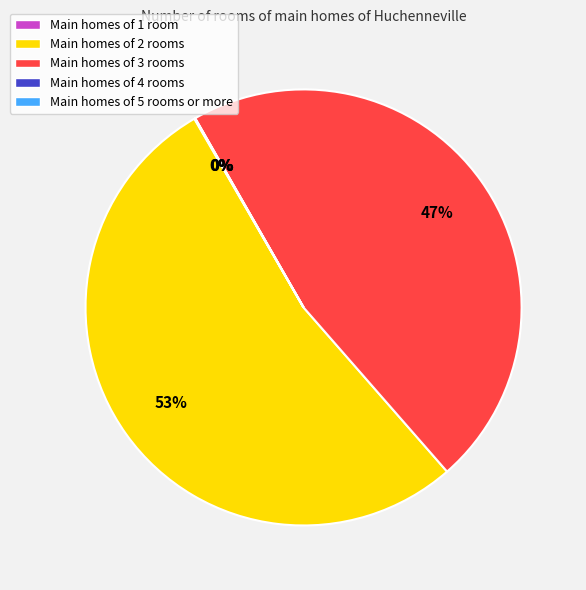

Which category accounts for the majority?

Main homes of 2 rooms